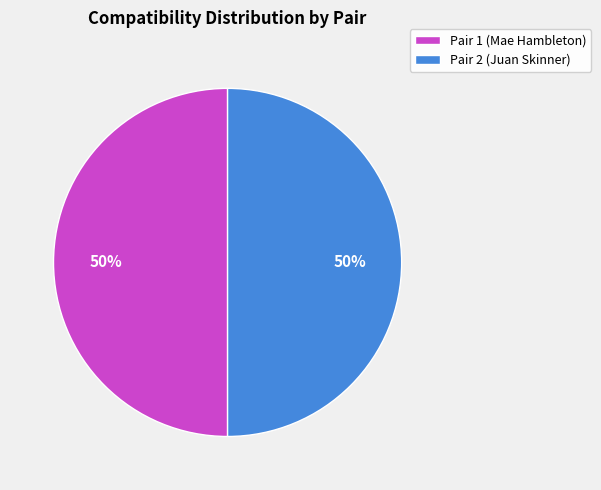

How many slices are in this pie chart?

2